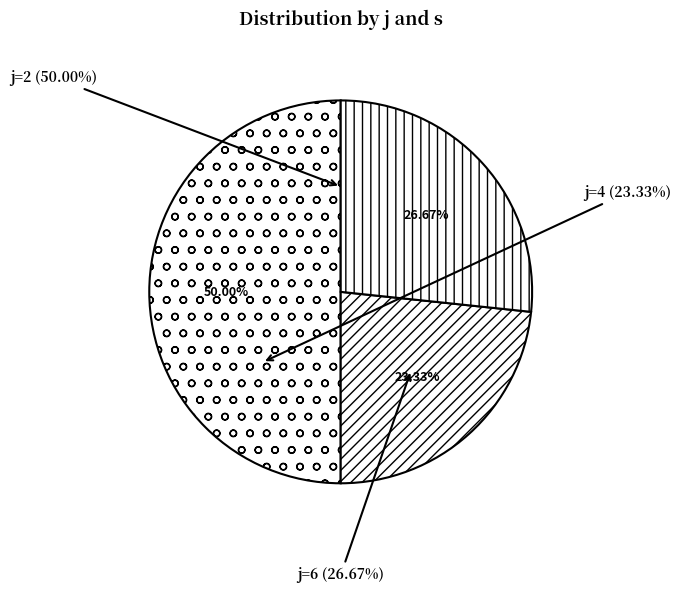

Is there a majority slice in this chart?

No